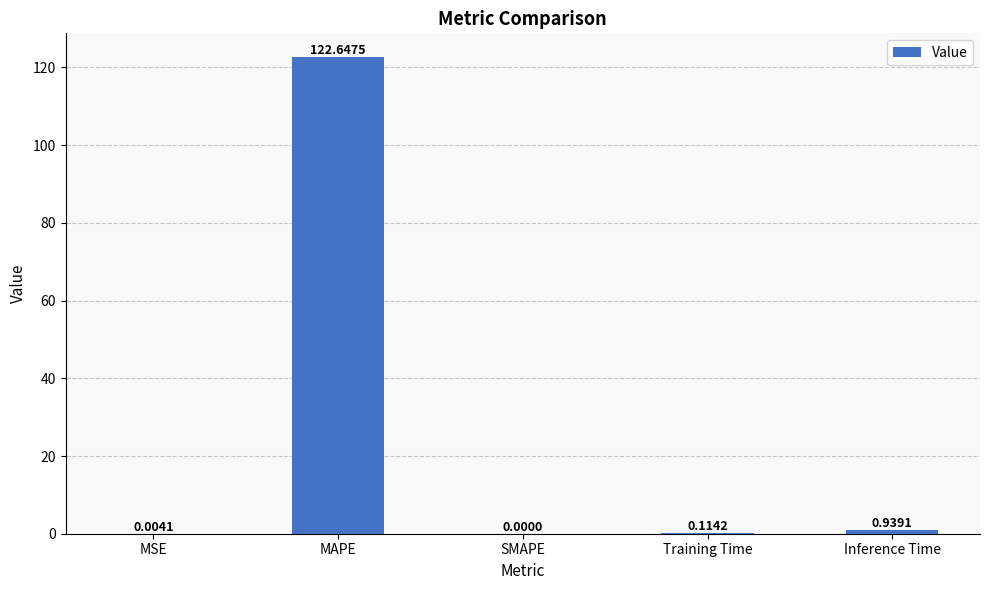

What is the change in value from MSE to Training Time?

+0.1